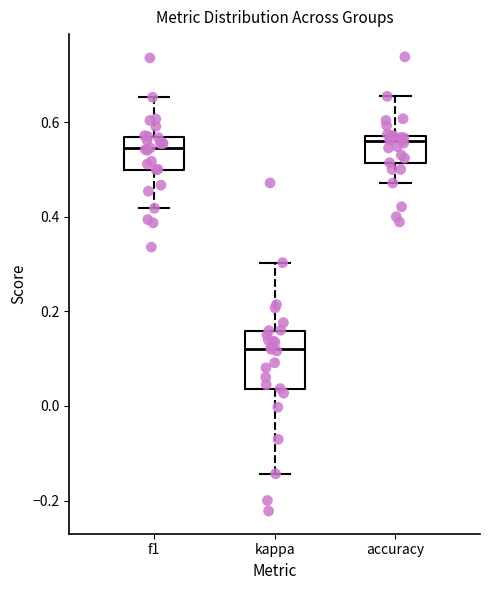

Which box is the tallest, from its lower edge to its upper edge?

kappa